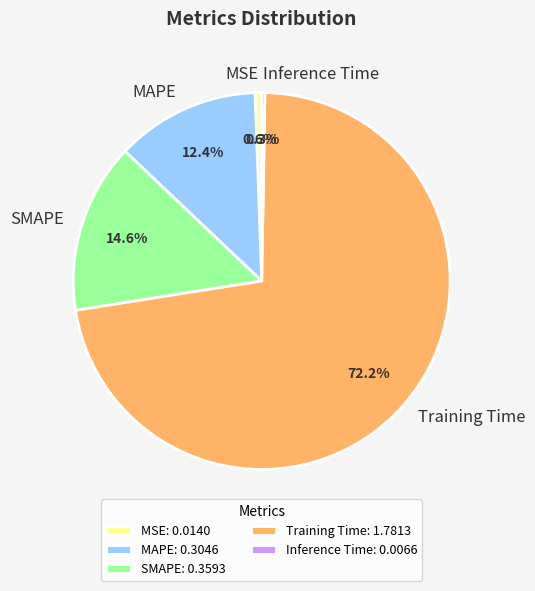

To the nearest percent, what portion does MSE represent?

1%